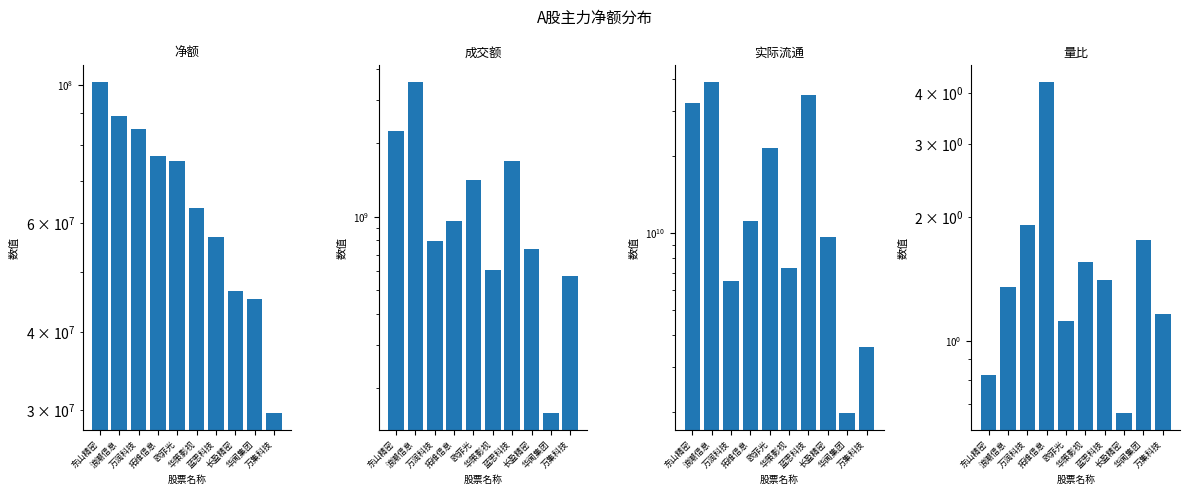

Which has a higher value, 东山精密 or 万集科技?

东山精密